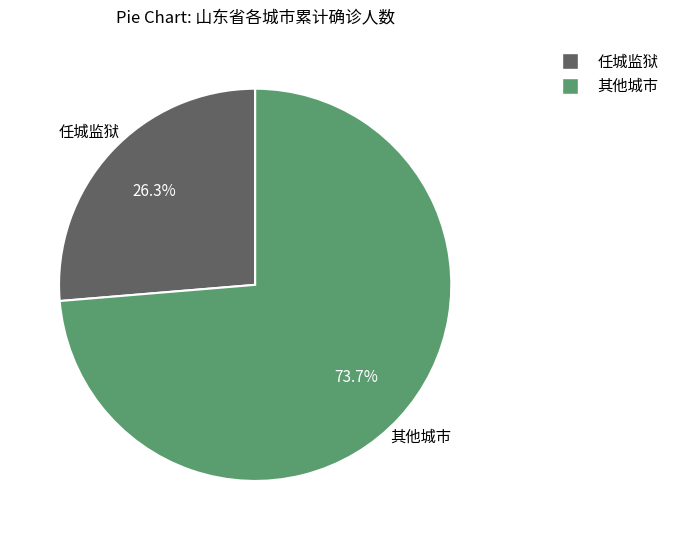

What is the largest slice in the pie chart?

其他城市